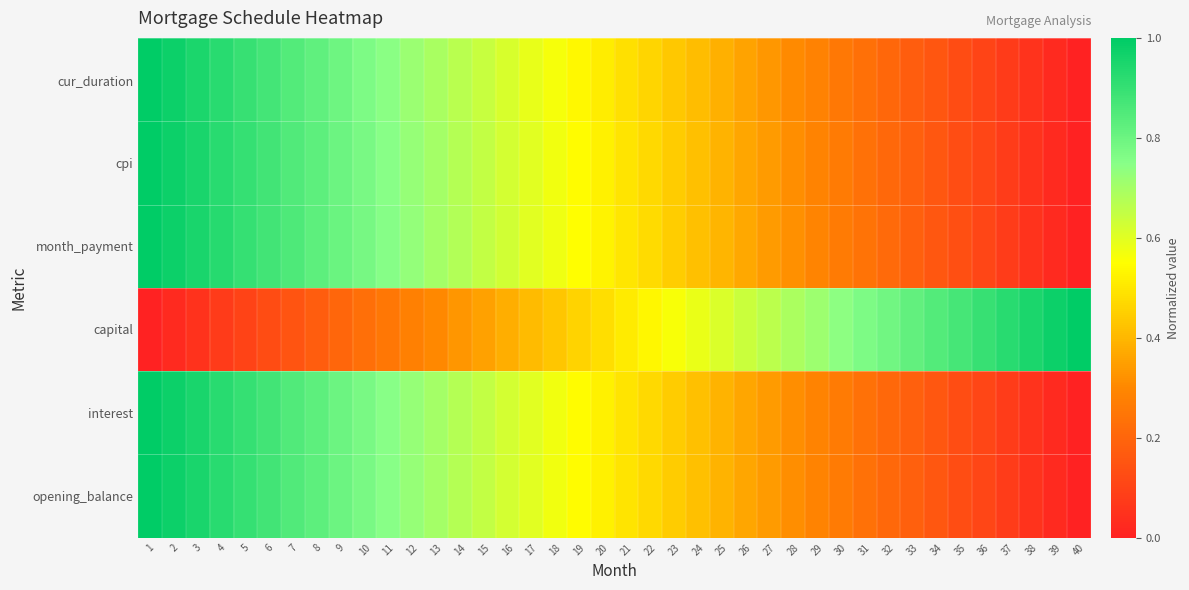

What is the greatest value displayed?

1.0